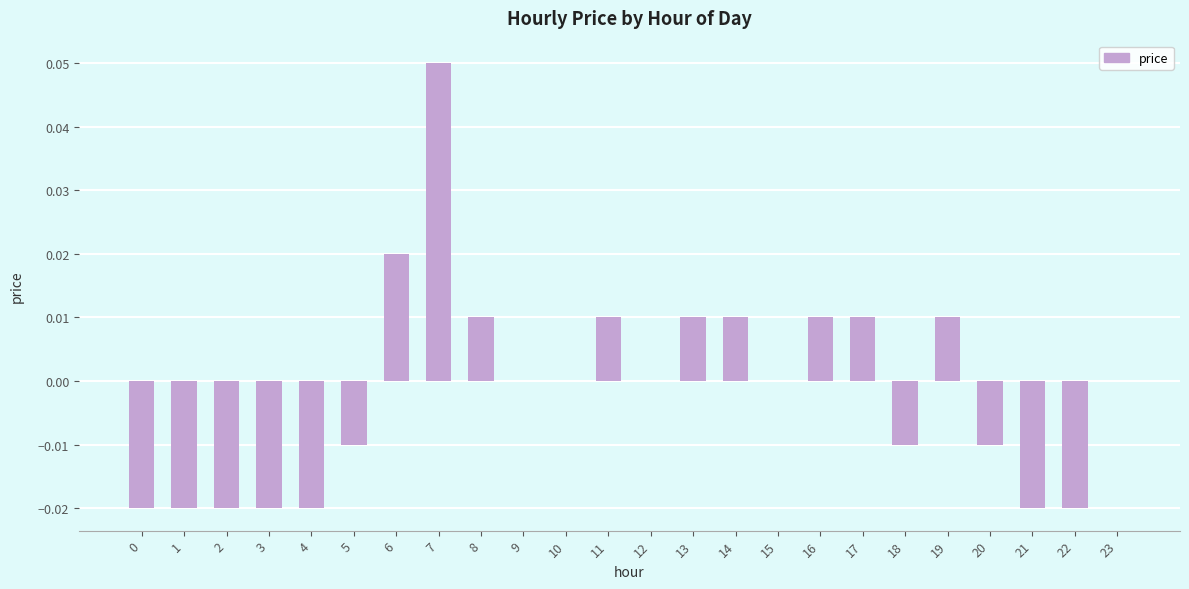

Are the bars grouped side by side (vs. stacked)?

No